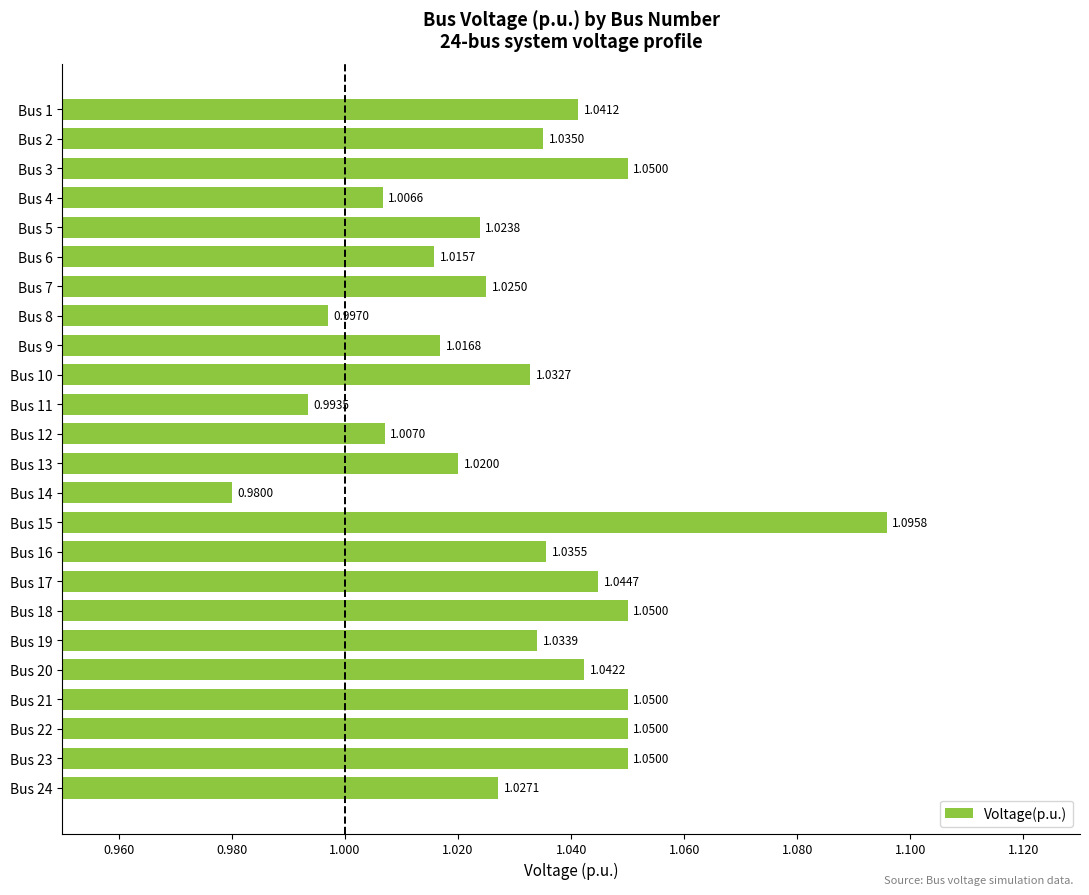

Which has a higher value, Bus 8 or Bus 18?

Bus 18